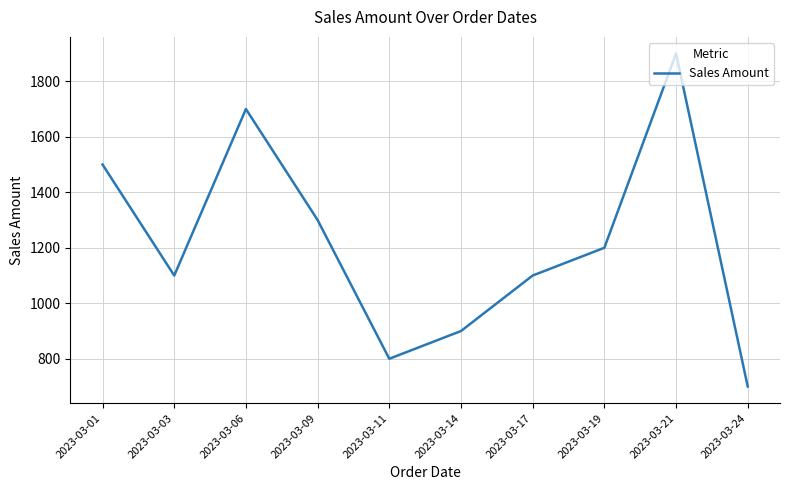

Reading left to right, extract all data points from this chart.

1500	1100	1700	1300	800	900	1100	1200	1900	700